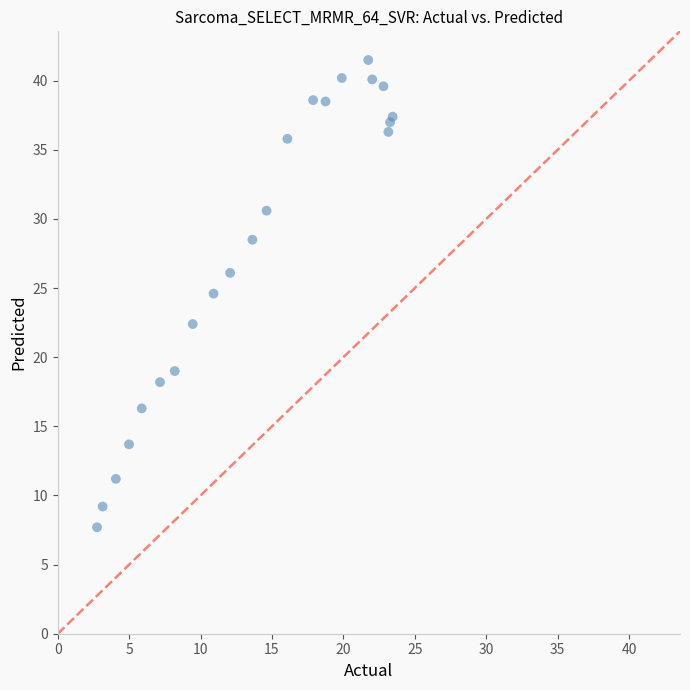

What Y value in the scatter plot is closest to 24?

24.6